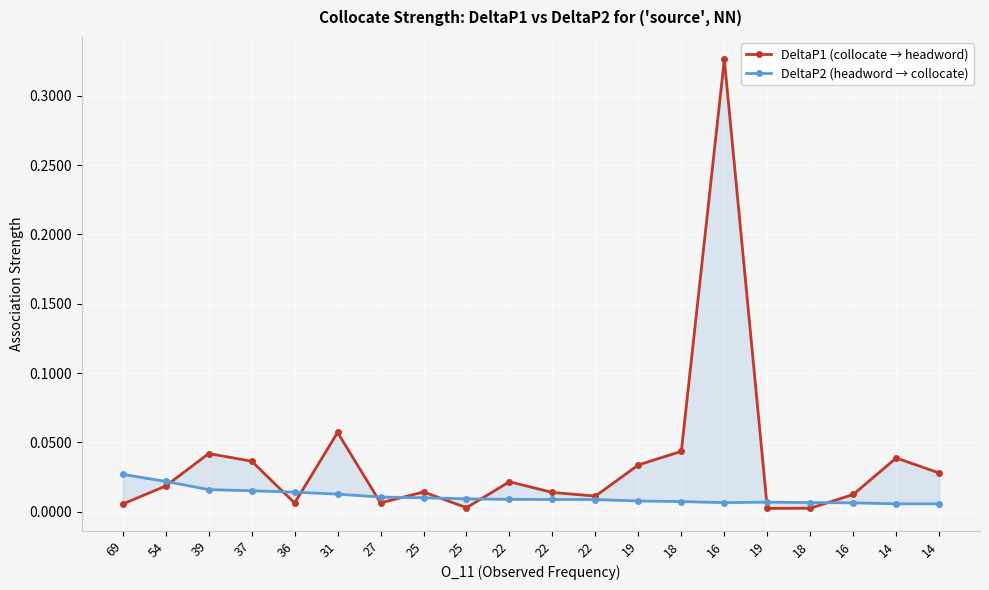

Does the chart display data point markers on the line(s)?

Yes